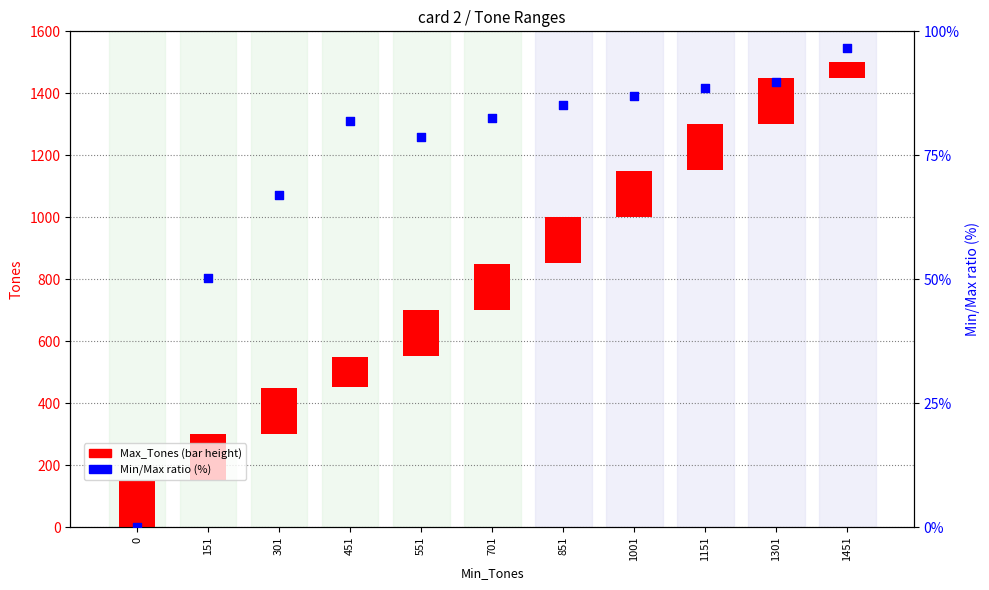

What are all the series names shown in the legend?

Max_Tones (bar height), Min/Max ratio (%)